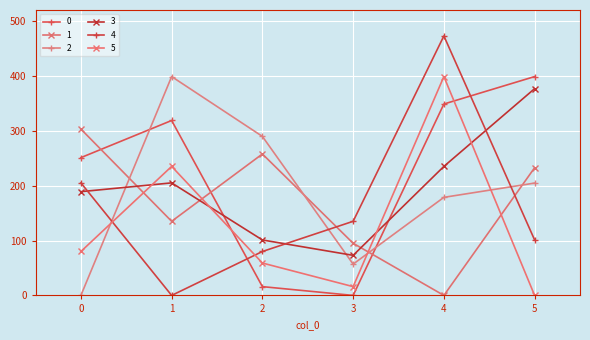

Is it true that 3 equals 101.0 at 2?

True